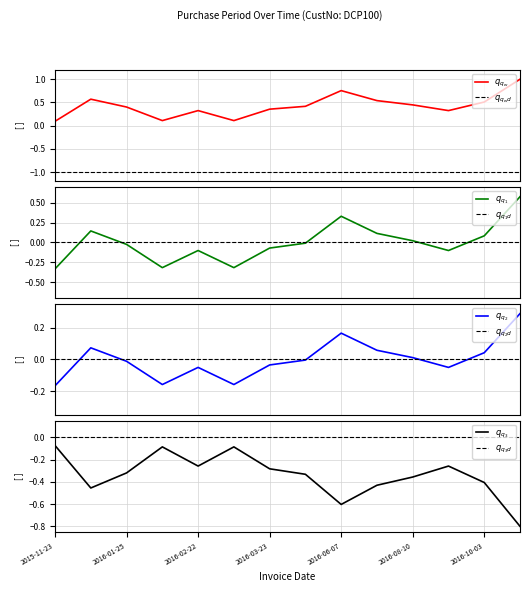

Does the chart display data point markers on the line(s)?

No